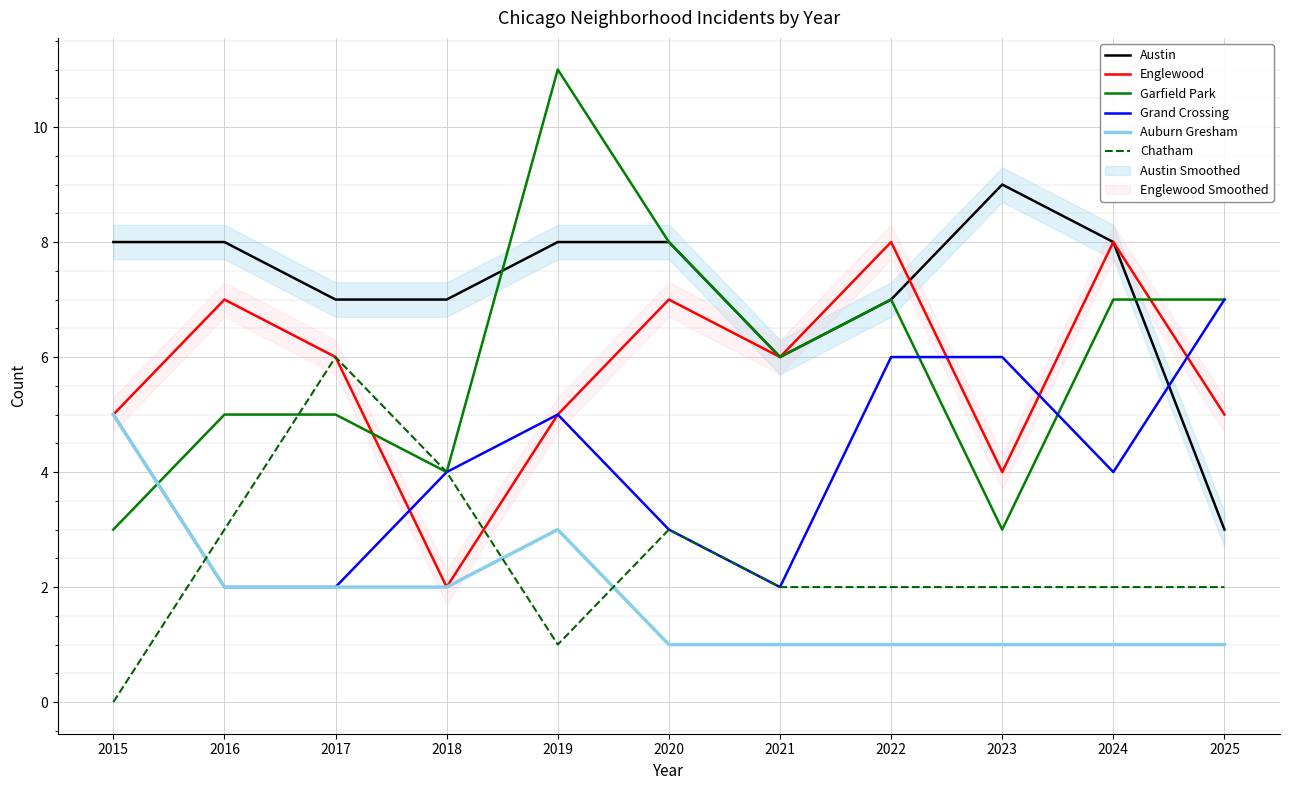

Which series has the largest total across all categories?

Austin